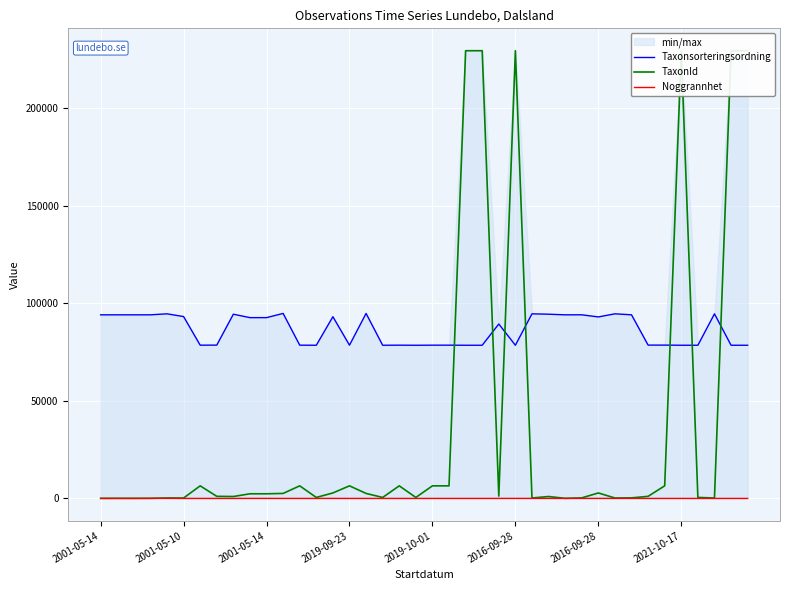

True or false: Noggrannhet and Taxonsorteringsordning cross at least once.

False